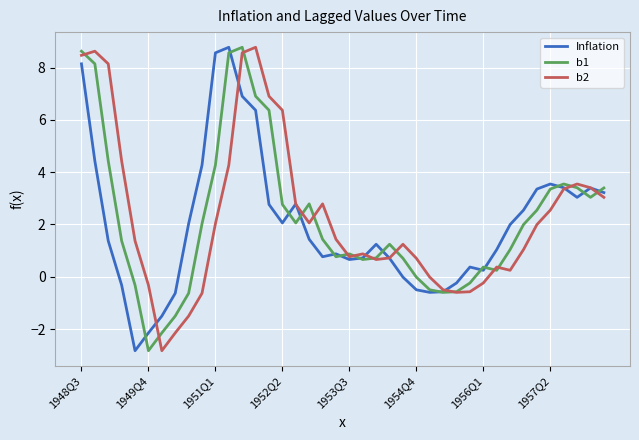

What is the greatest value displayed?

8.8